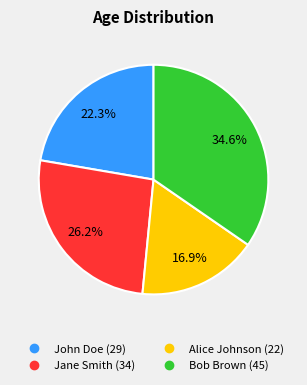

What is the ratio of the value at John Doe to the value at Bob Brown?

0.6